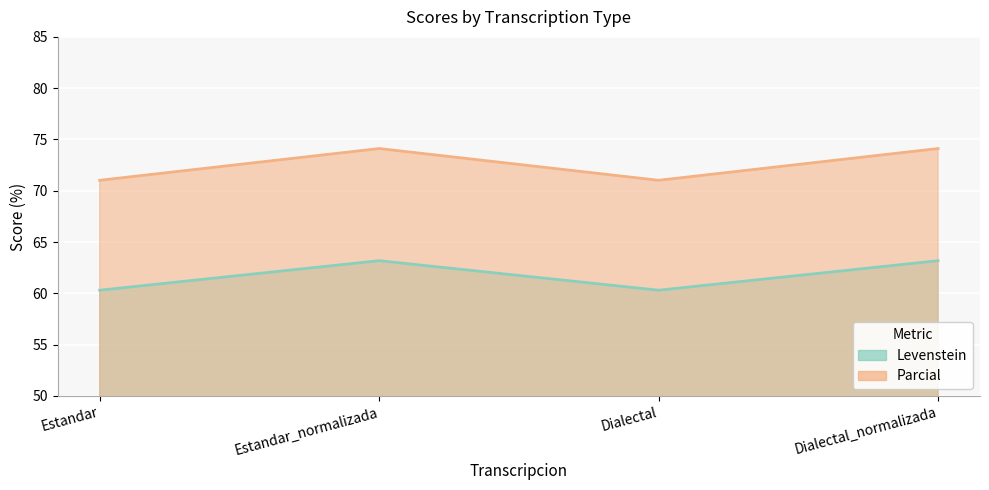

True or false: Levenstein and Parcial intersect in this chart.

False